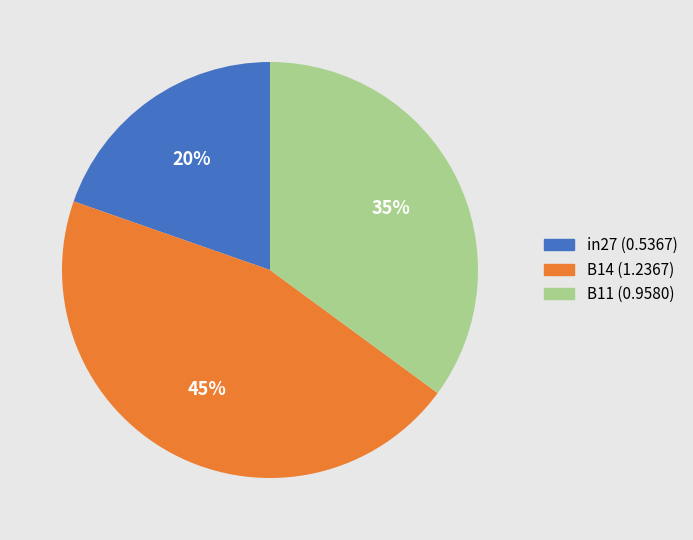

Is there any slice that represents more than half of the pie?

No